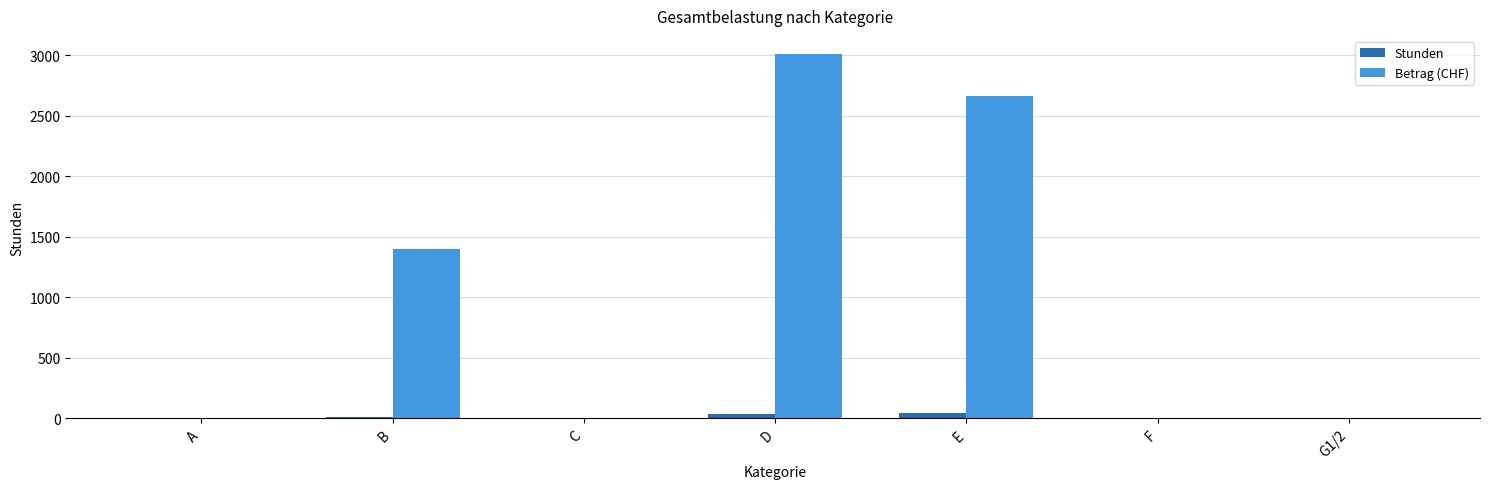

How many values in the Stunden series exceed 0?

3